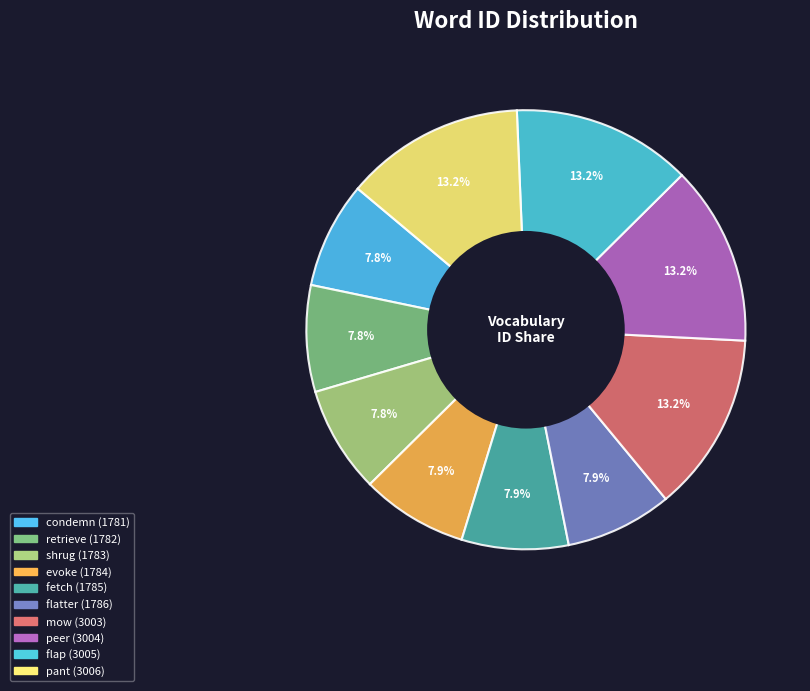

To the nearest percent, what is the combined percentage of shrug and peer?

21%